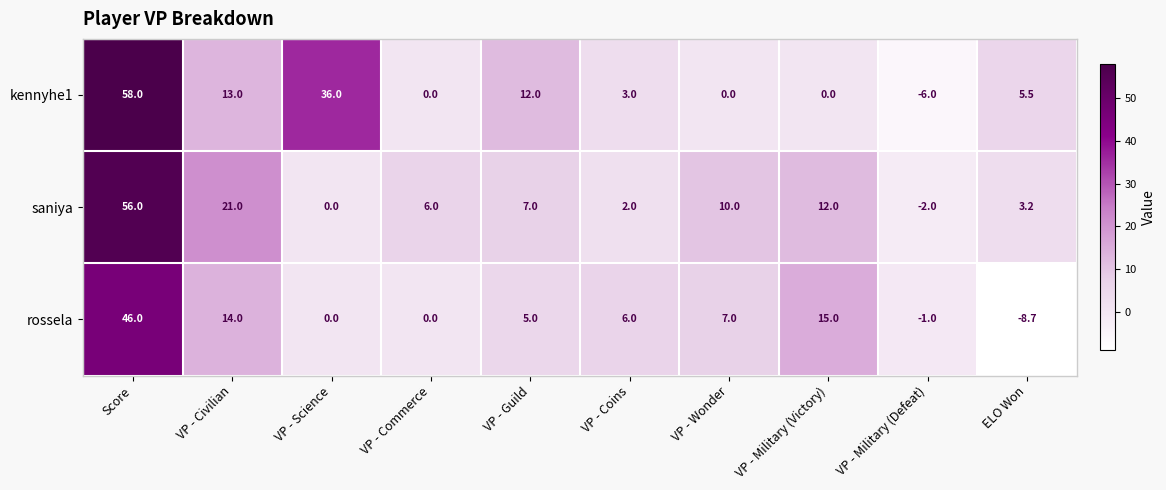

The kennyhe1 series shows 12.0 at VP - Guild. True or false?

True